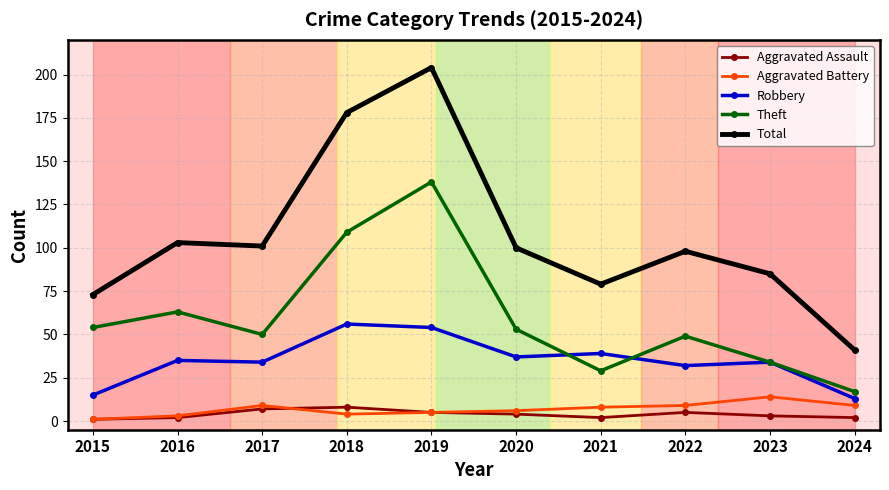

What is the highest value of the Robbery series?

56